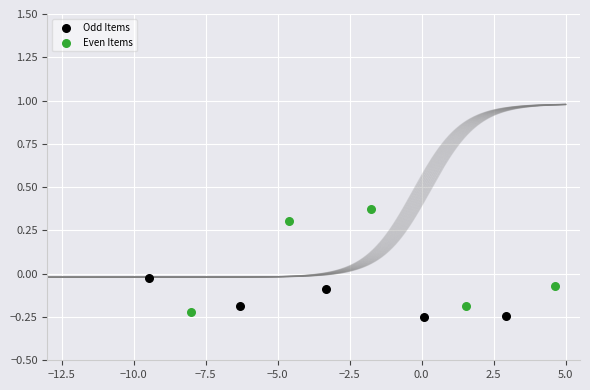

Which series contains the highest Y value?

Even Items